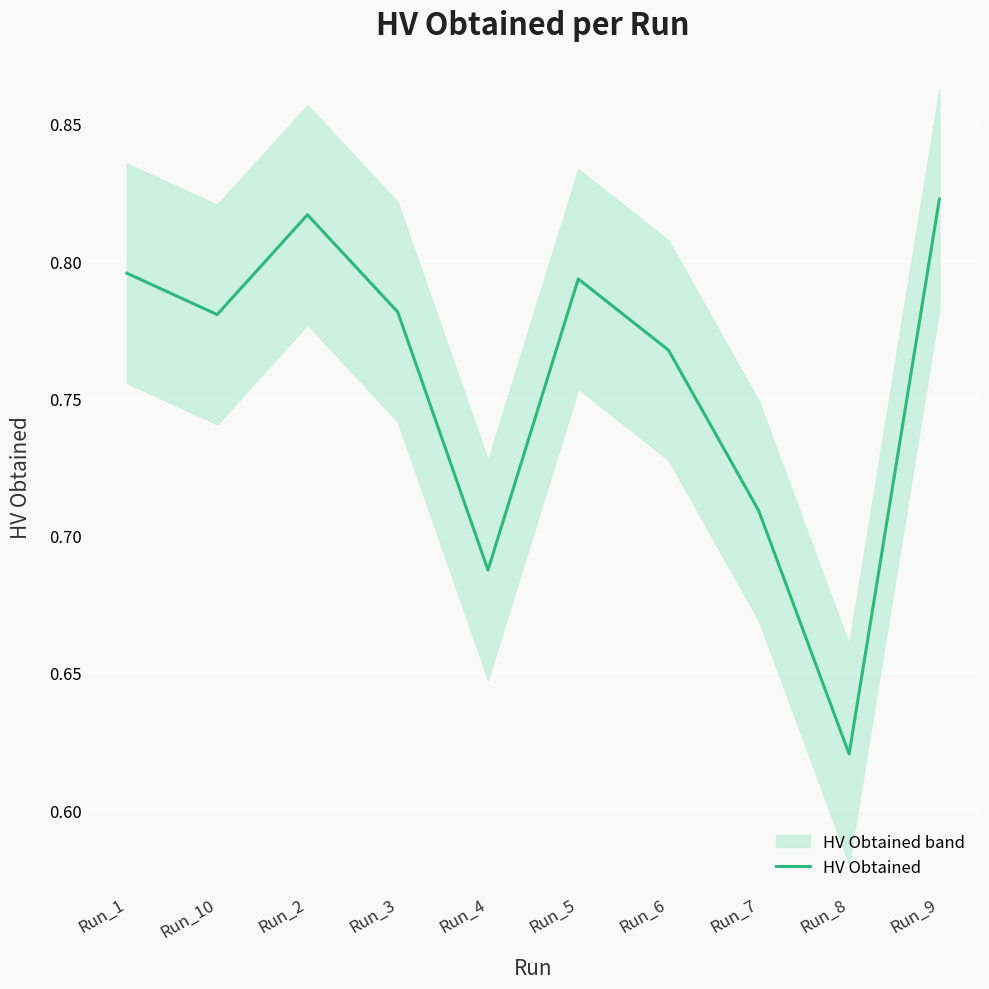

How many interior local valleys (lower than both neighbors) does the data have?

3